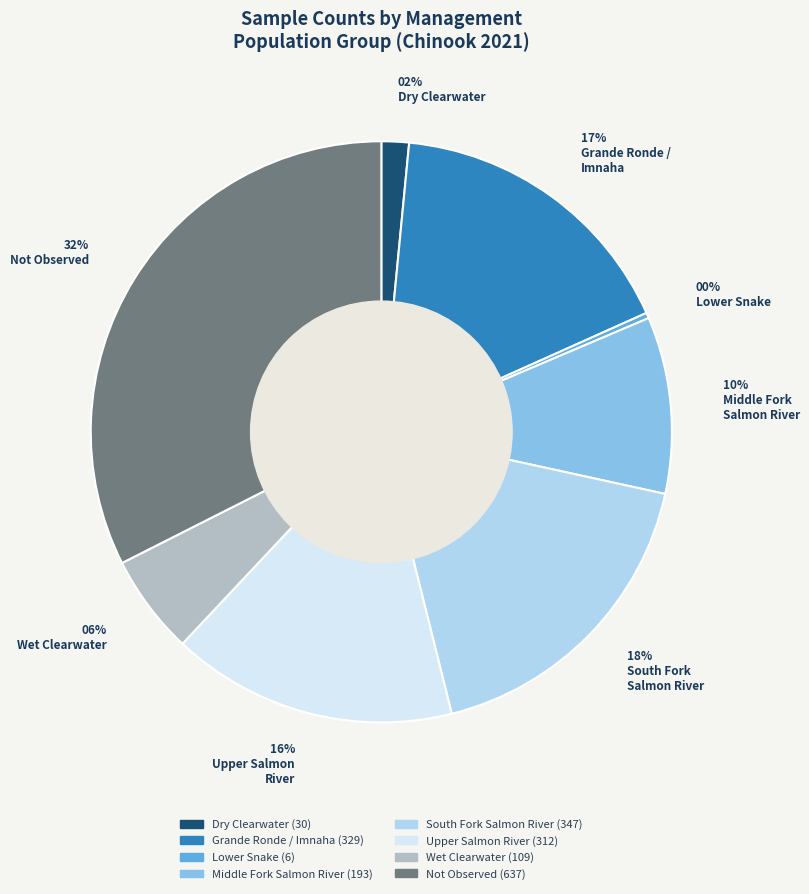

Is there any slice that represents more than half of the pie?

No